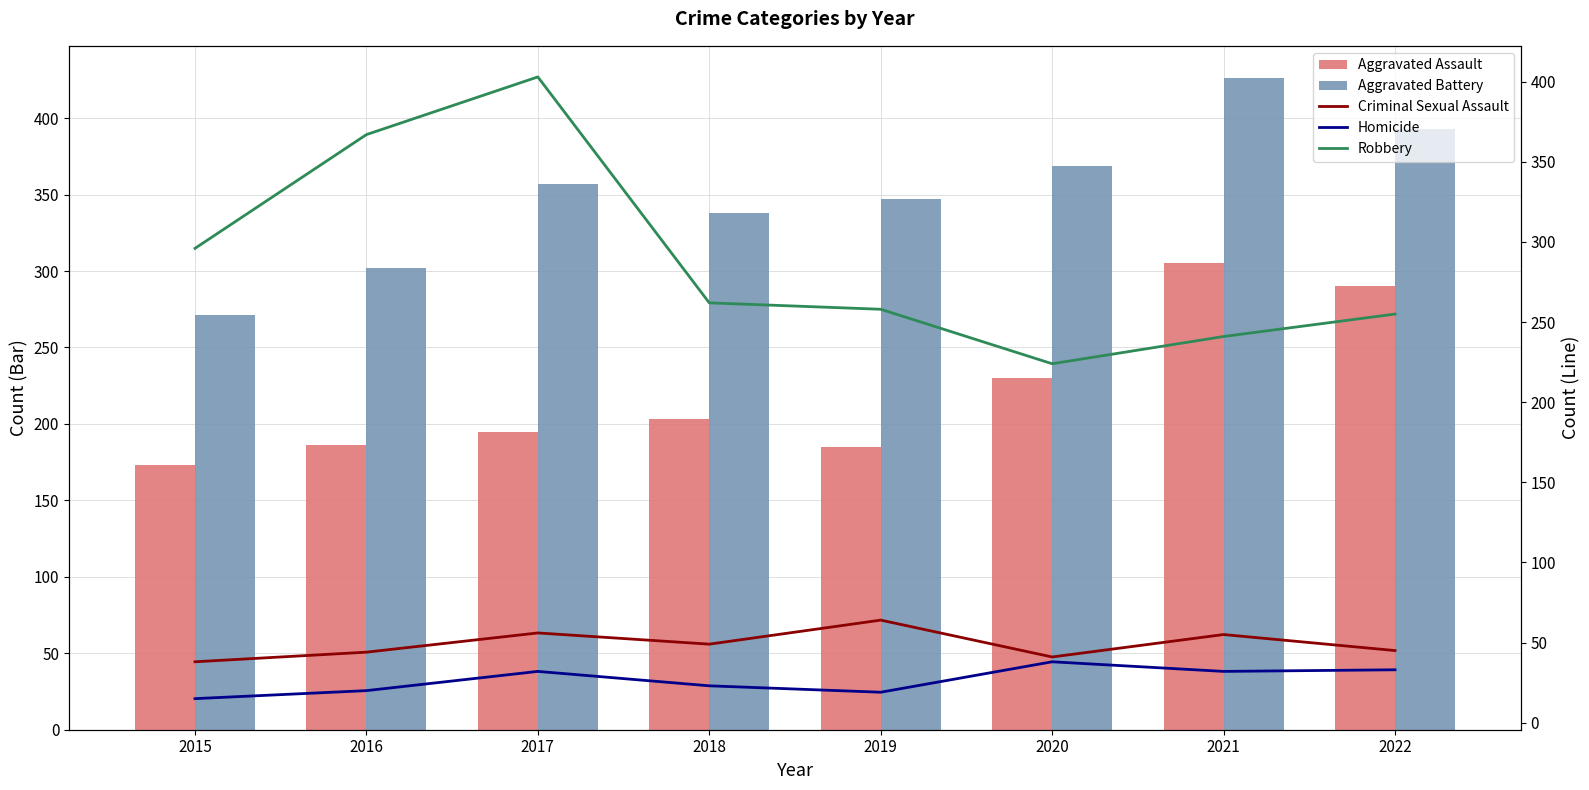

At which category does the chart reach its minimum across all series?

2015